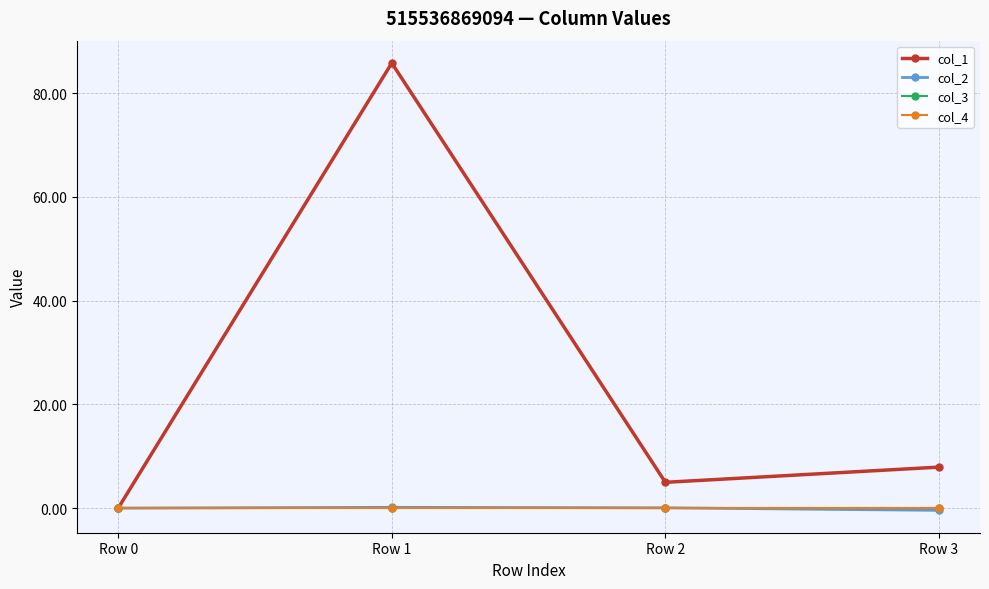

List the series in order of their peak value, lowest first.

col_3, col_4, col_2, col_1